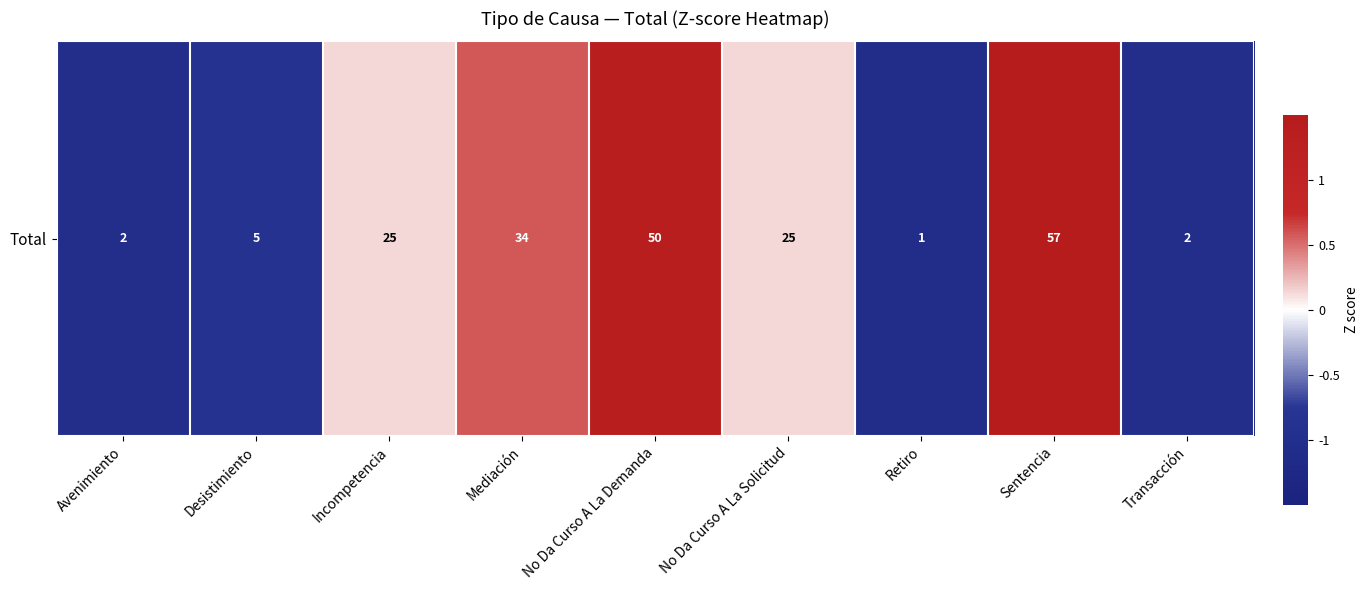

Between Avenimiento and No Da Curso A La Demanda, which is larger?

No Da Curso A La Demanda